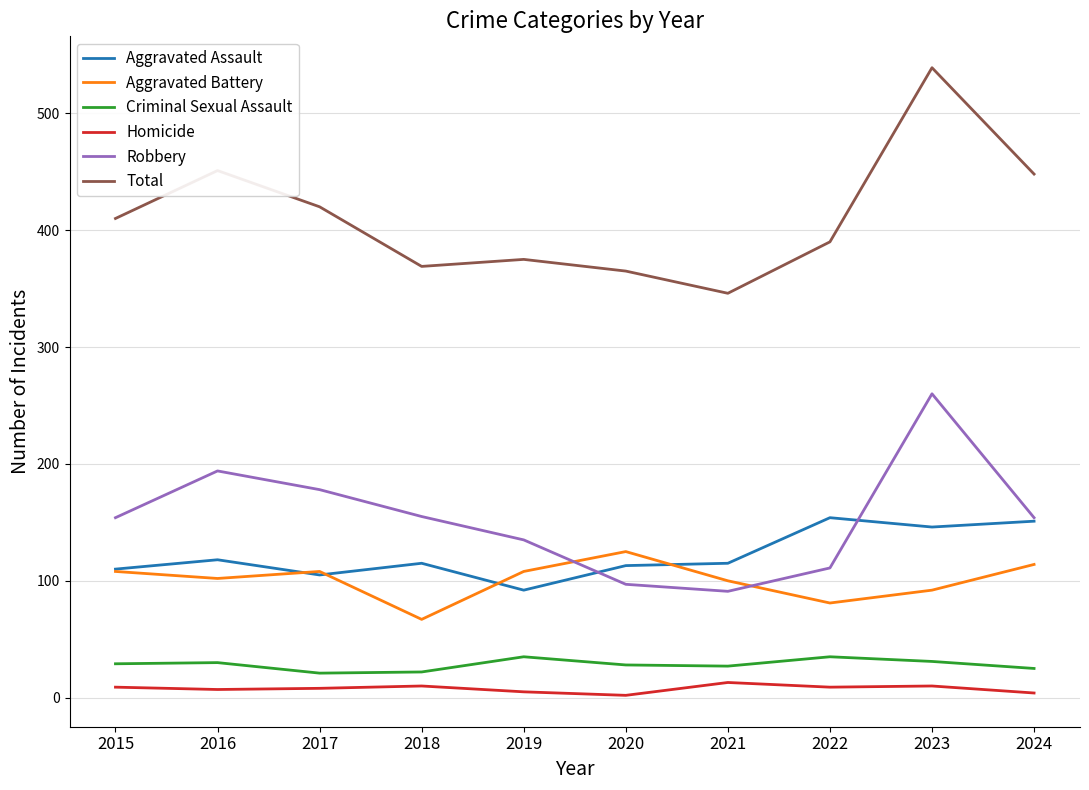

At which category is the sum across all series the highest?

2023